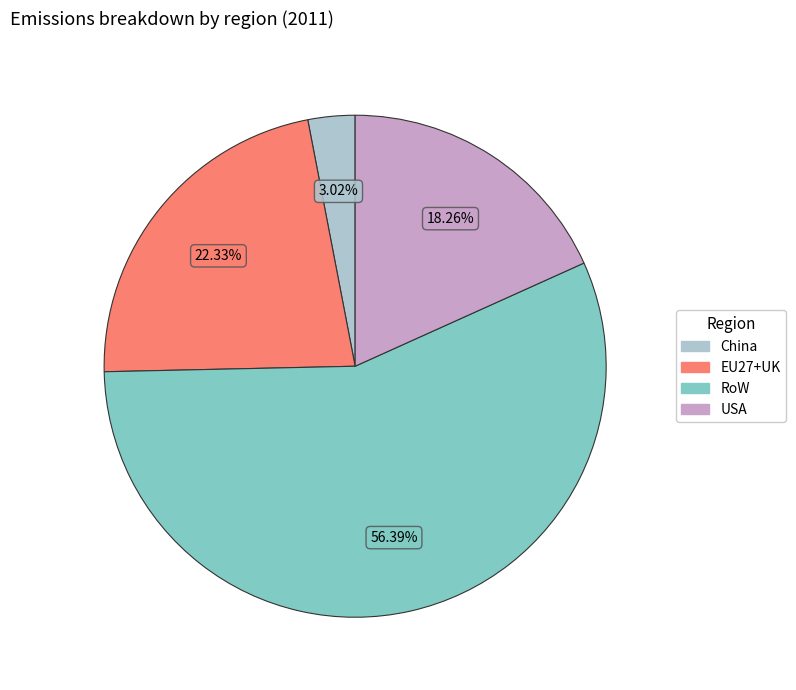

How many slices are in this pie chart?

4